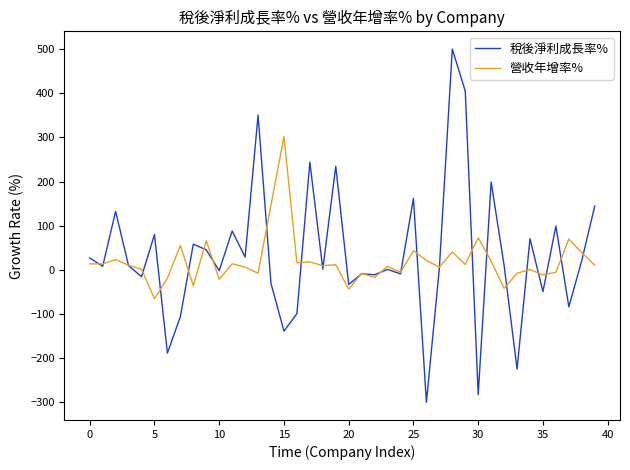

List the series in order of their peak value, lowest first.

營收年增率%, 稅後淨利成長率%